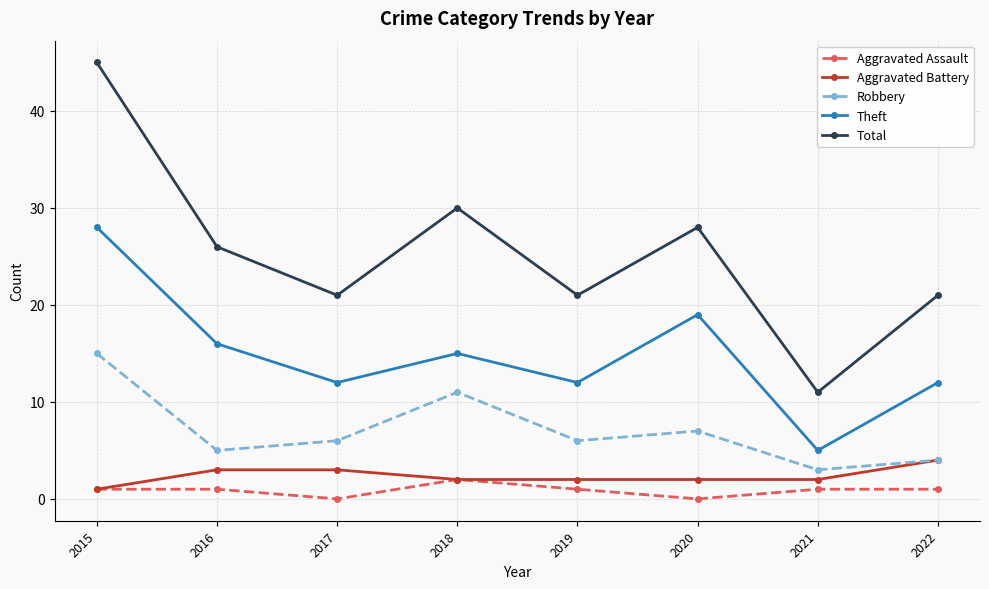

What is the average value of the Theft series?

15